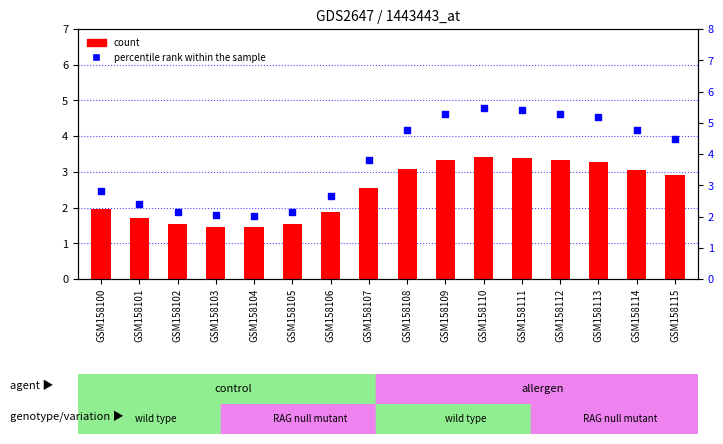

What are all the series names shown in the legend?

count, percentile rank within the sample